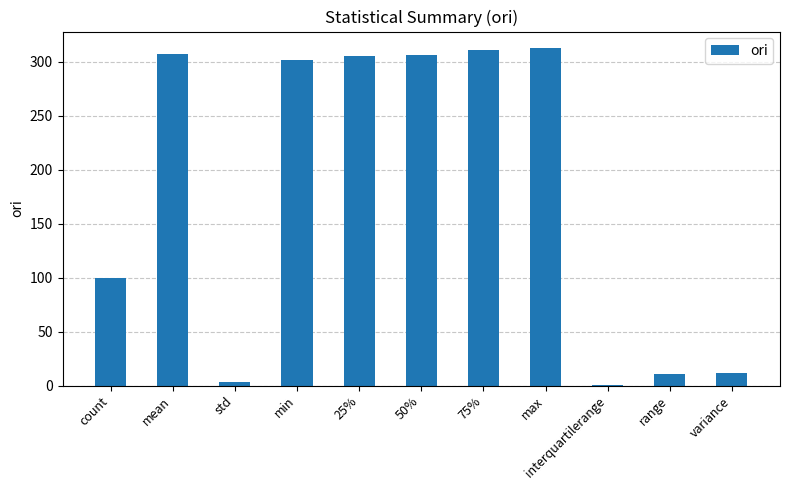

What is the sum of all values?

1969.7